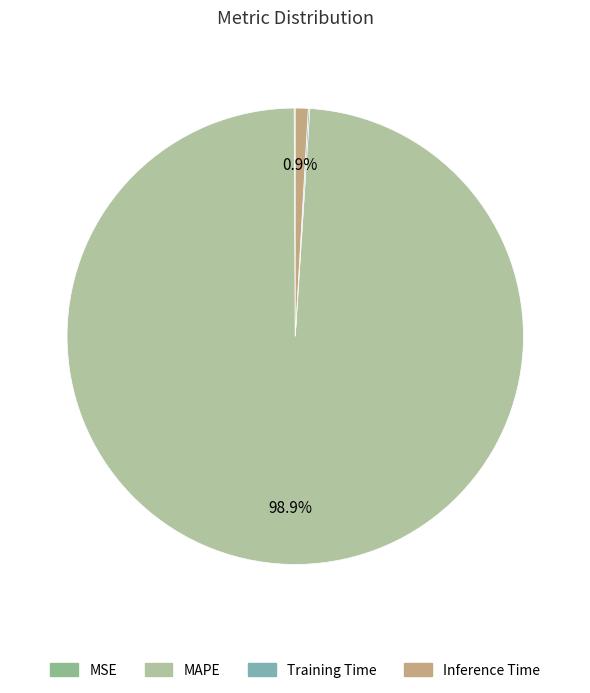

The MAPE slice represents 99% of the pie. True or false?

True